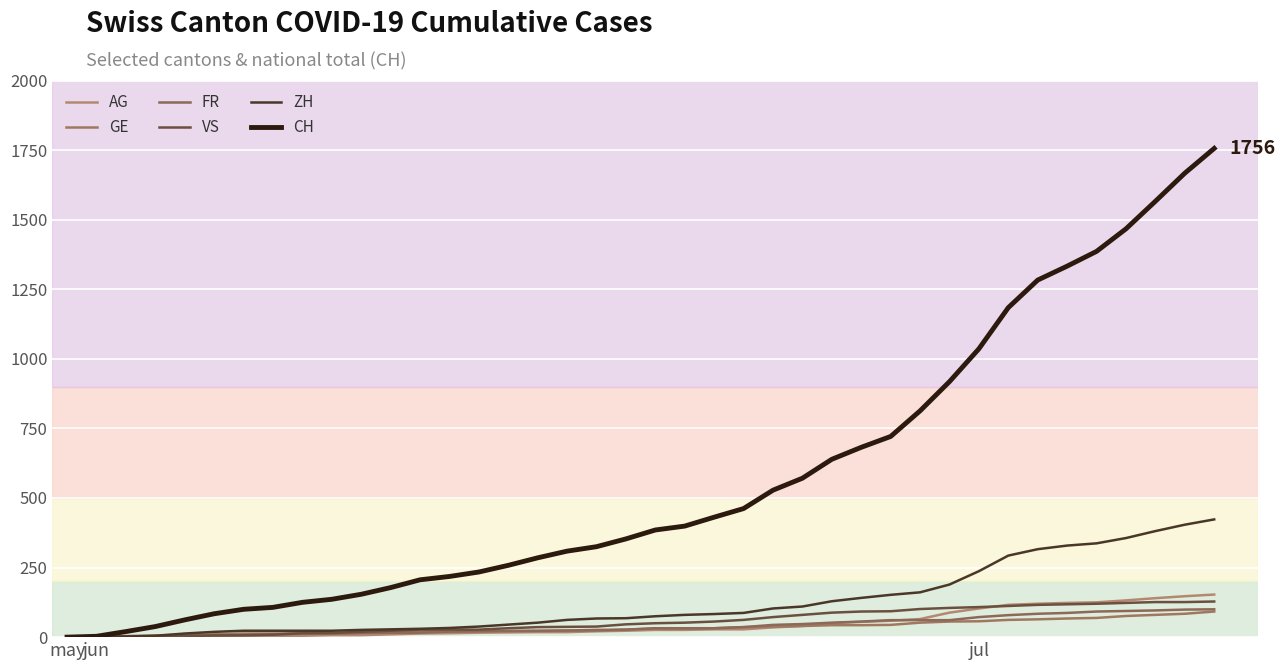

What is the label of the 39th point from the right?

jun